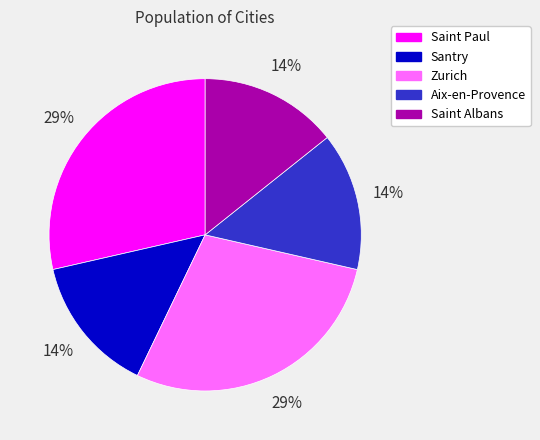

Does Santry account for over 50% of the chart?

No